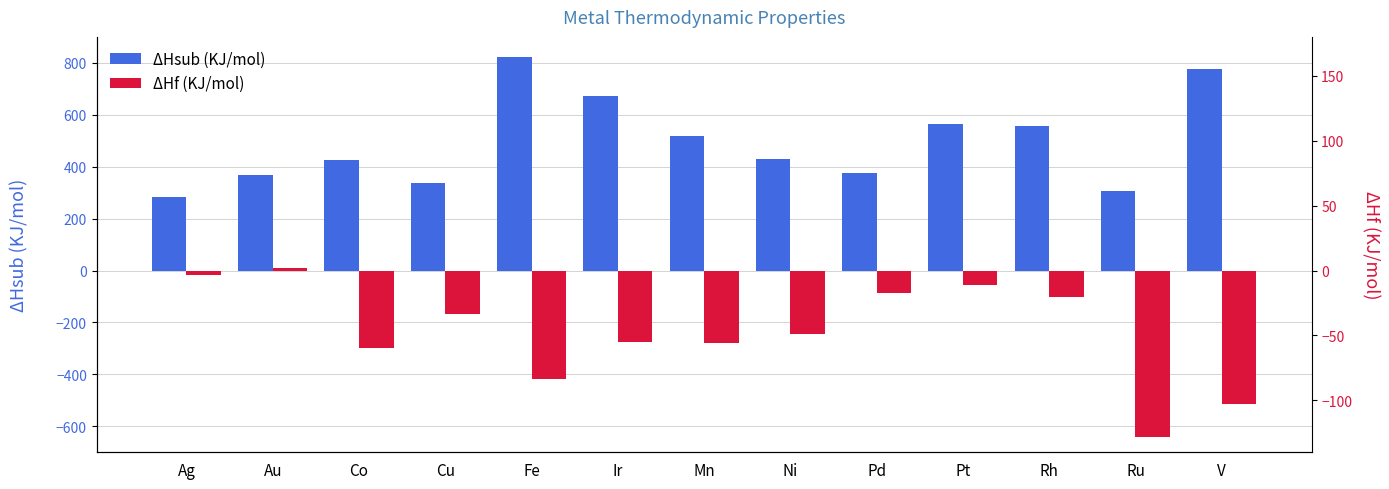

Reading left to right, list all the values displayed in this chart.

ΔHsub (KJ/mol): Ag=284.8	Au=367.8	Co=426.6	Cu=337.8	Fe=824.4	Ir=670.9	Mn=520.0	Ni=431.5	Pd=377.4	Pt=565.6	Rh=556.0	Ru=305.0	V=775.3
ΔHf (KJ/mol): Ag=-15.4	Au=9.7	Co=-297.3	Cu=-167.9	Fe=-416.3	Ir=-274.1	Mn=-280.7	Ni=-245.2	Pd=-85.9	Pt=-54.0	Rh=-100.4	Ru=-642.7	V=-514.2